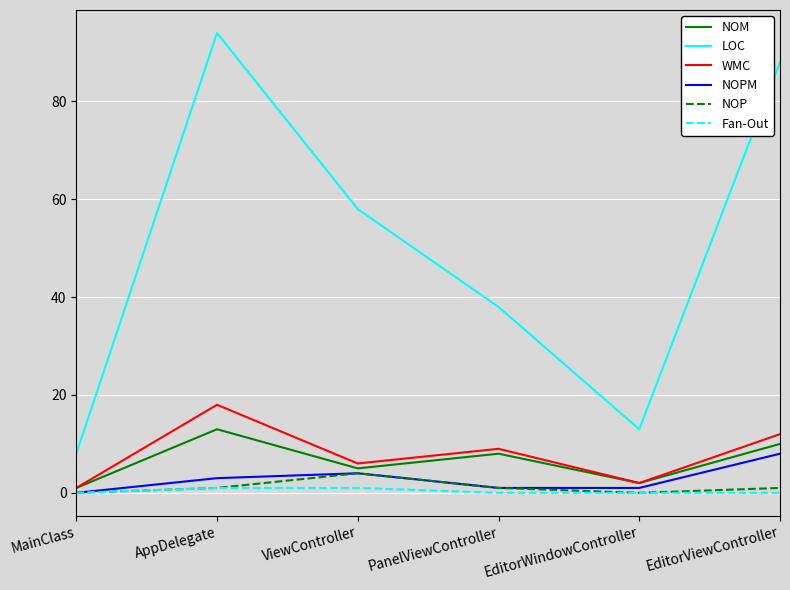

At which category does NOP reach its first local peak?

ViewController